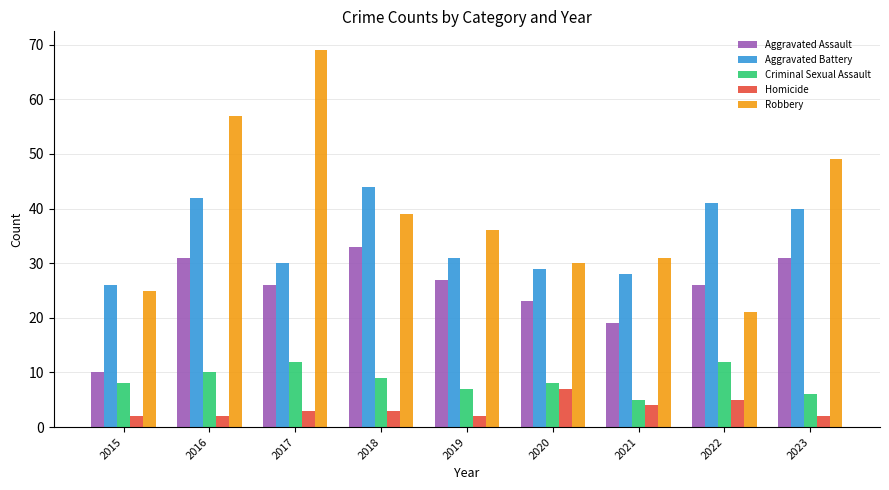

What is the value of the Aggravated Assault bar at the 9th from the left?

31